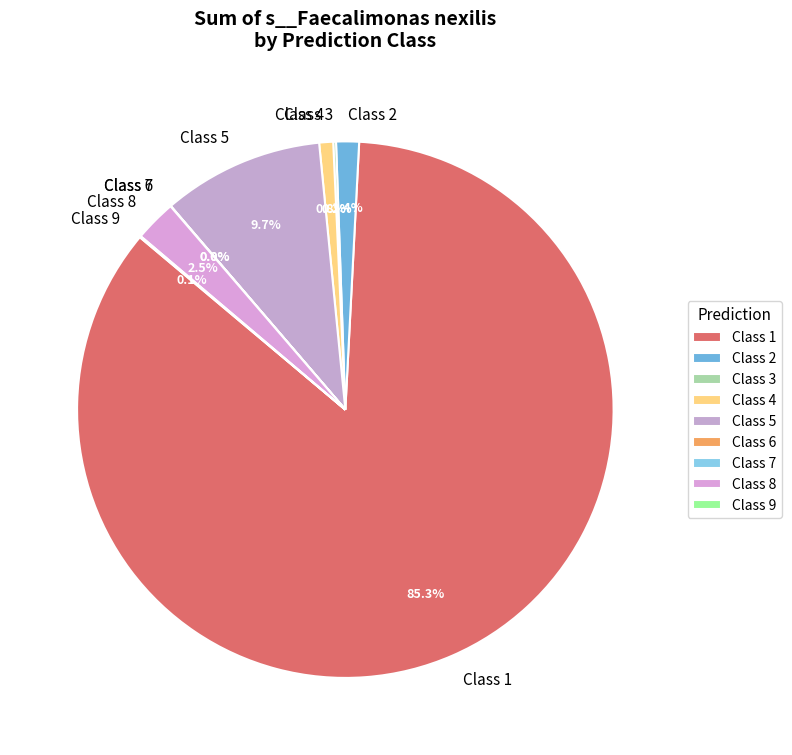

What is the largest slice in the pie chart?

Class 1